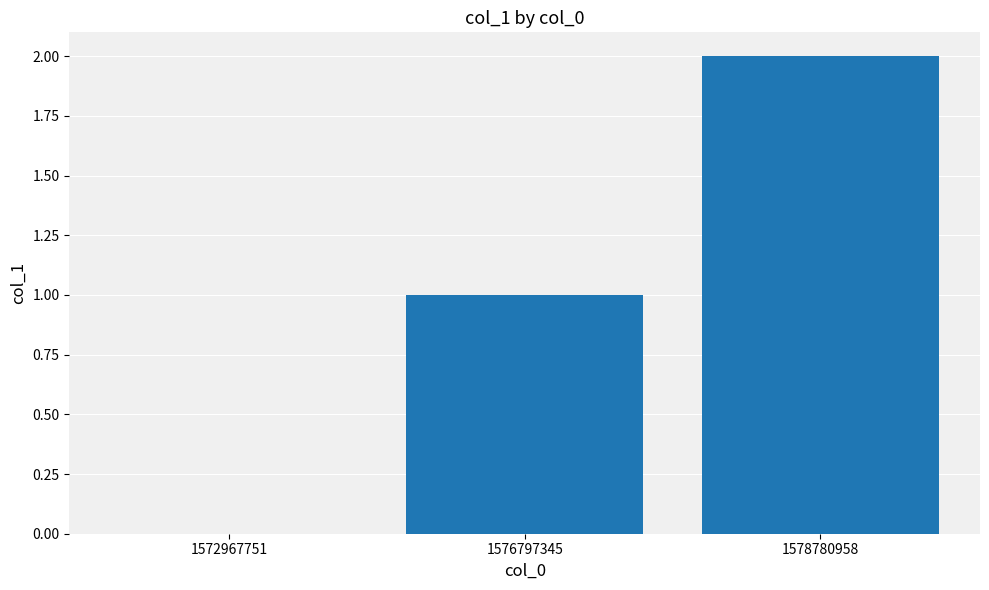

Between 1572967751 and 1578780958, which is larger?

1578780958